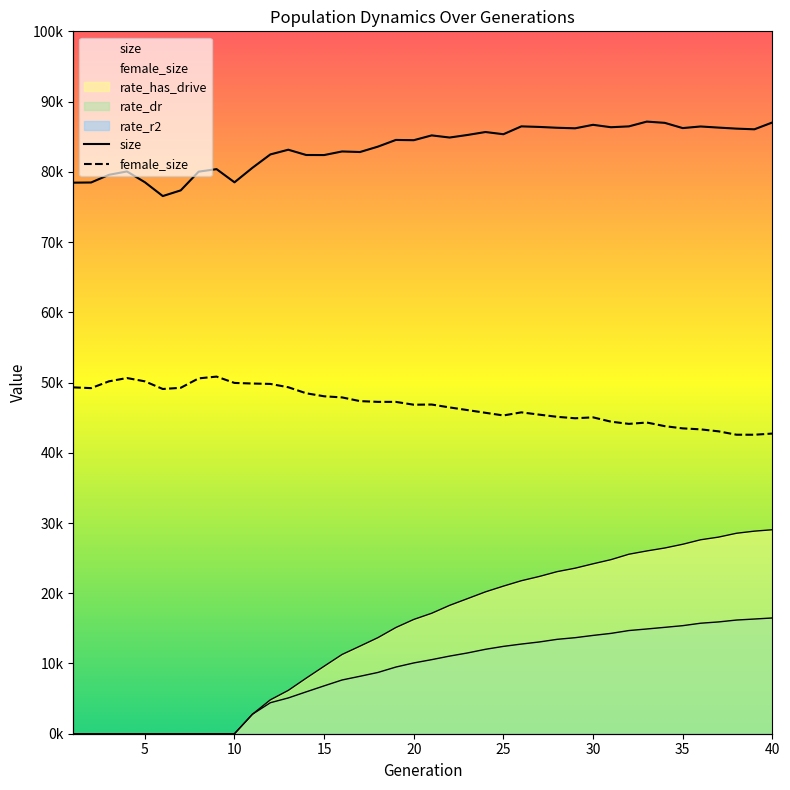

What is the approximate value of rate_has_drive at 36?

27612.2